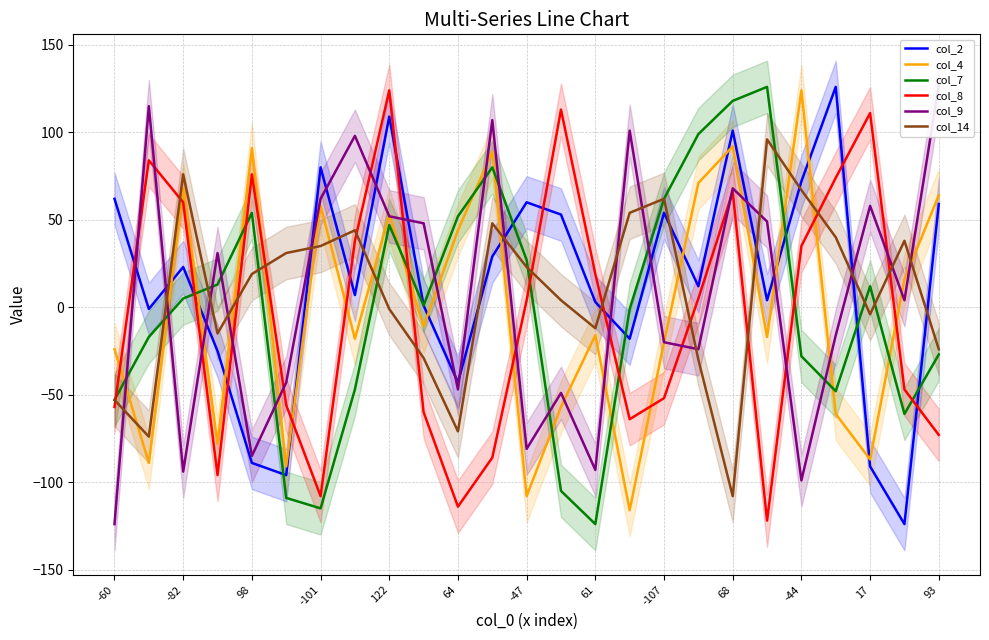

What is the value of the col_9 point at the 12th from the left?

107